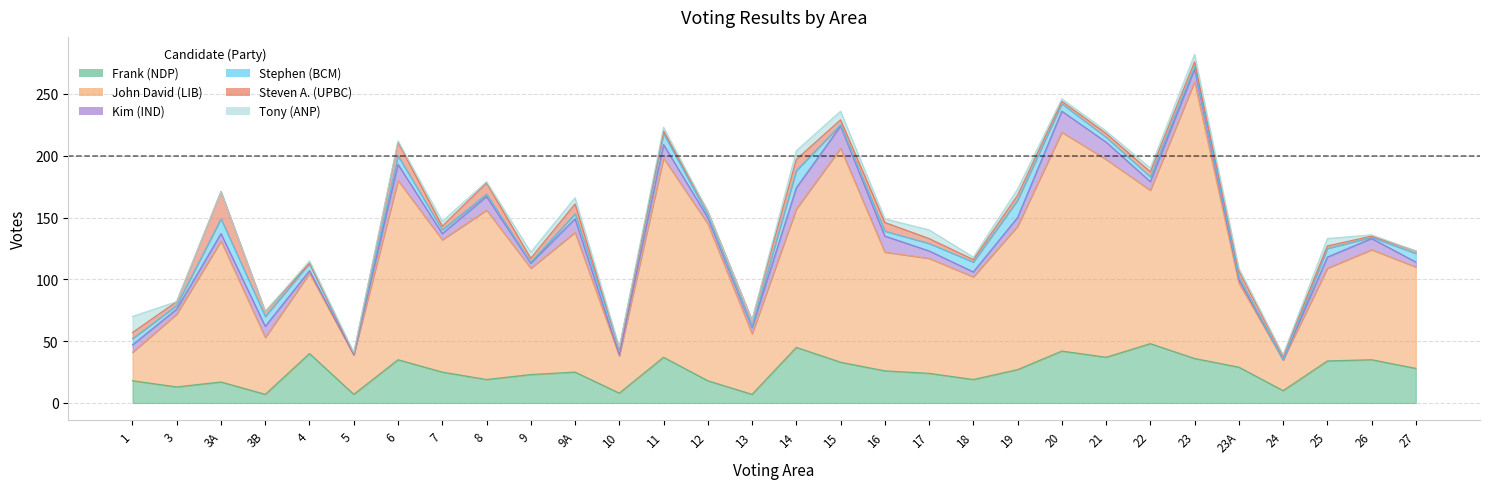

What are all the series names shown in the legend?

Frank (NDP), John David (LIB), Kim (IND), Stephen (BCM), Steven A. (UPBC), Tony (ANP)